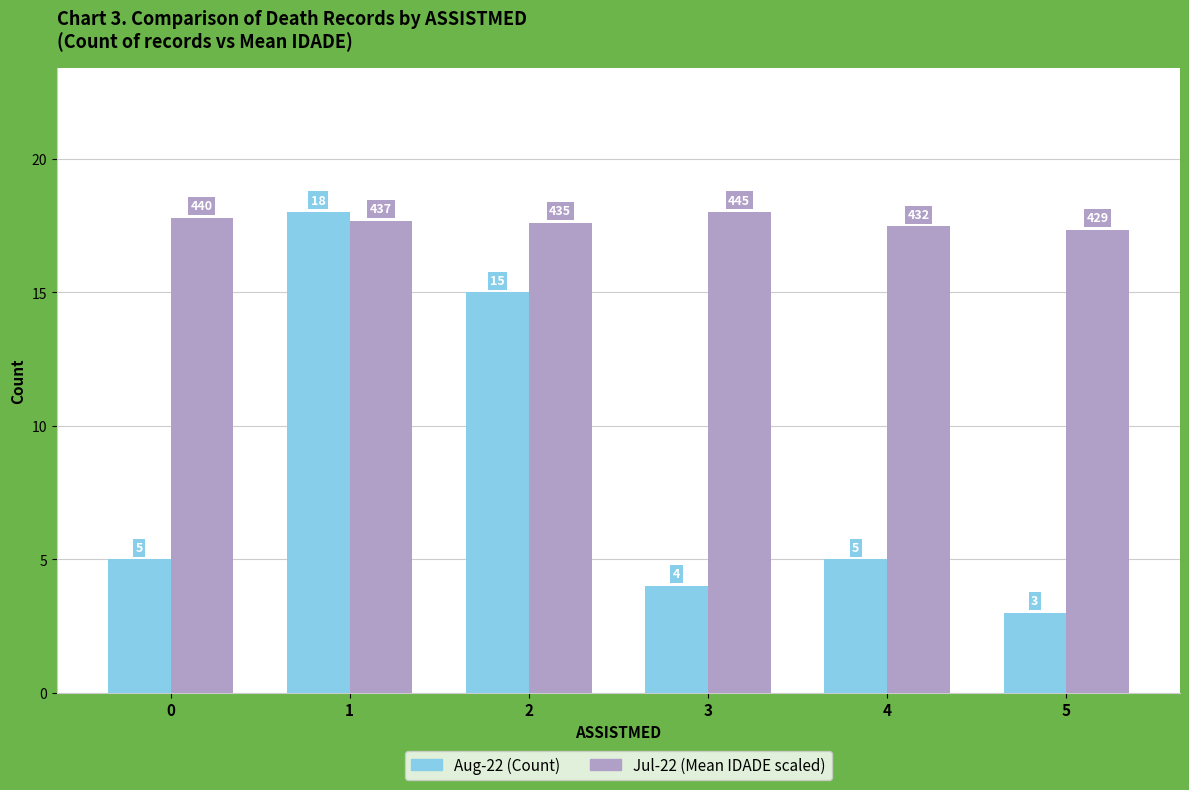

What is the total value across all series at 3?

22.0